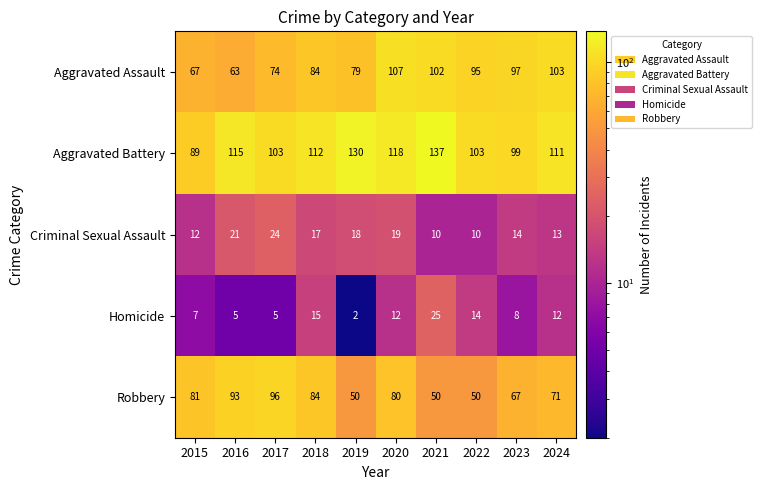

Rank the series by their maximum value, from highest to lowest.

Aggravated Battery, Aggravated Assault, Robbery, Homicide, Criminal Sexual Assault